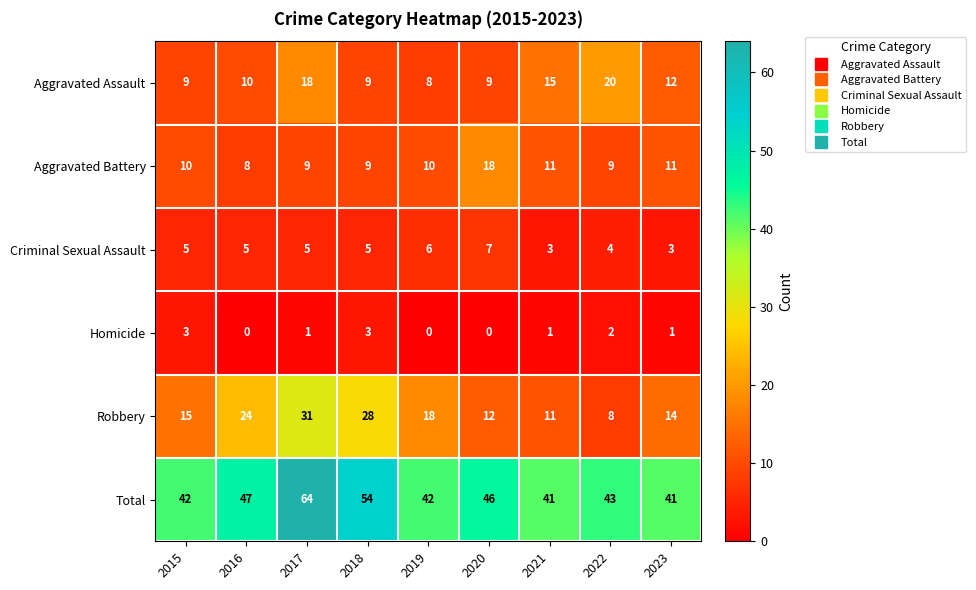

At which category does the chart reach its peak across all series?

2017